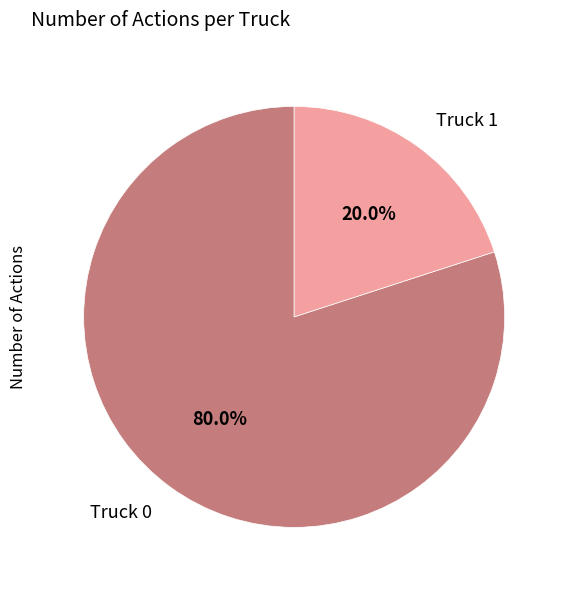

Do Truck 0 and Truck 1 together represent more than half of the pie?

Yes